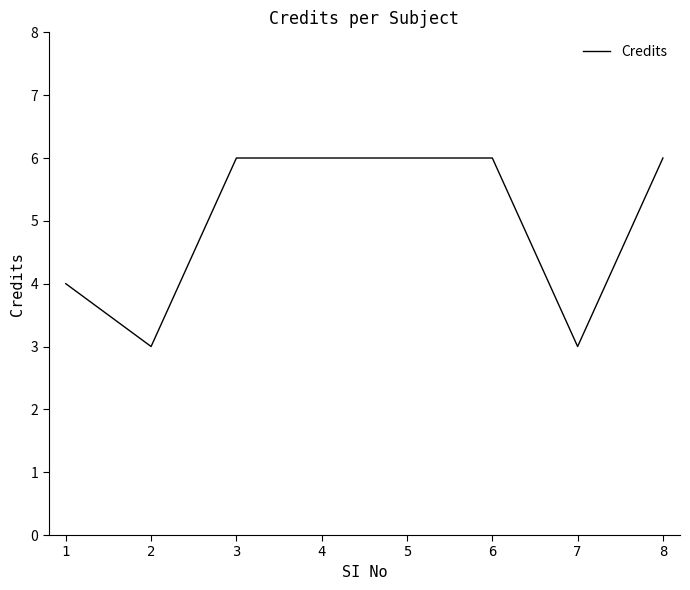

Count the values in the range 4 to 6.

6